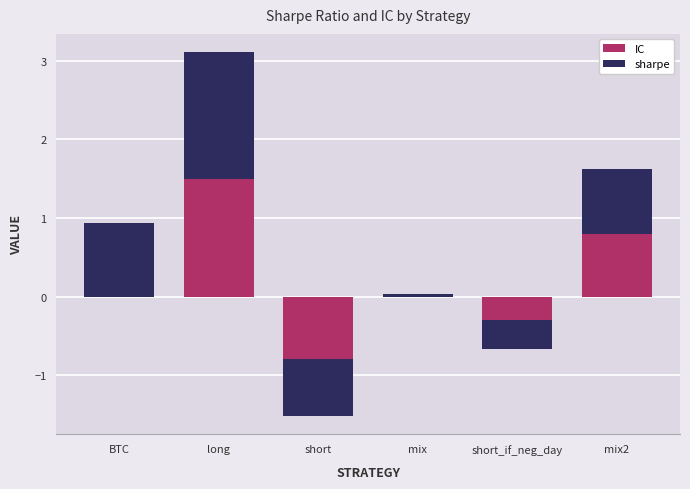

Where is IC nearest to the value 0?

BTC